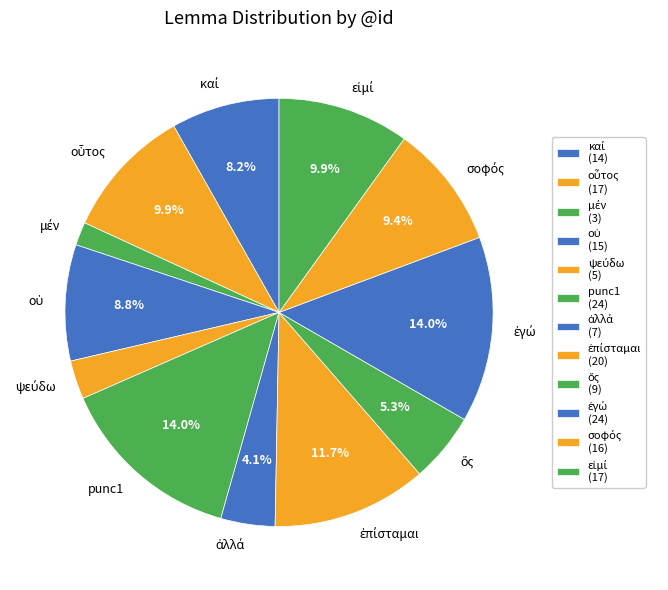

Is there any slice that represents more than half of the pie?

No